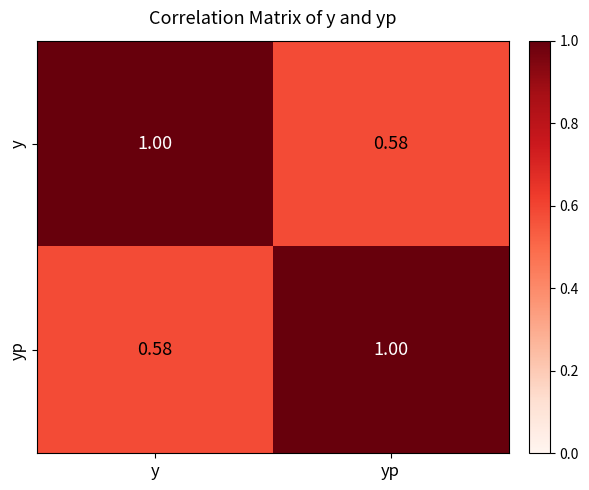

What is the total value across all series at yp?

1.6